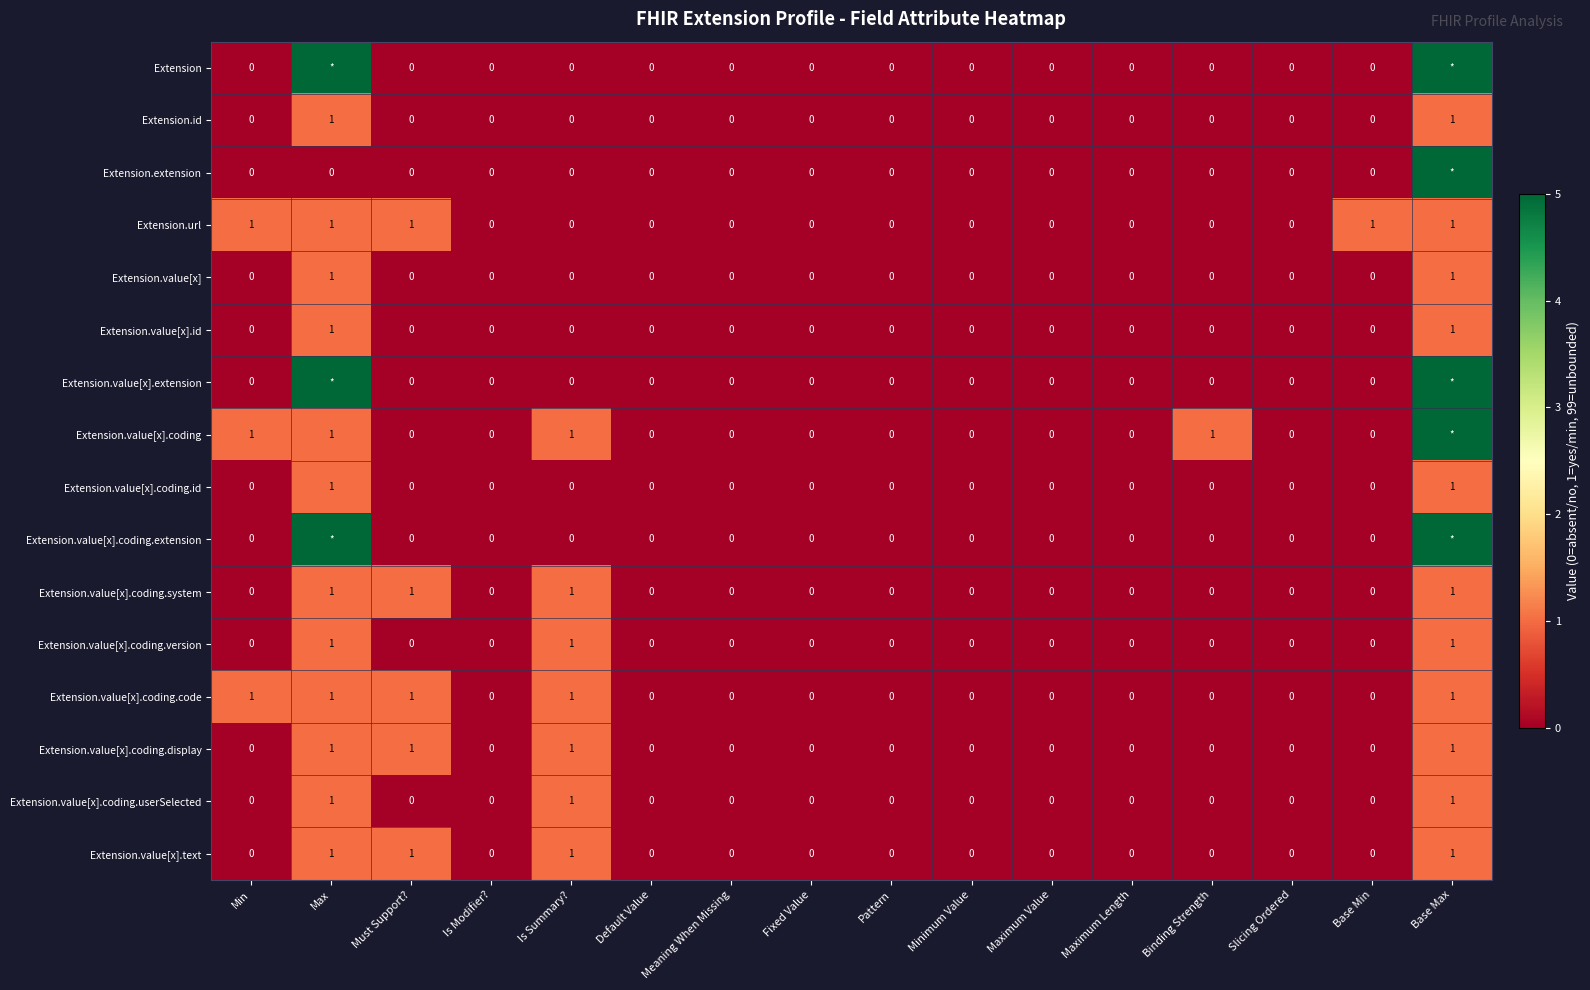

True or false: Extension.value[x].coding.display has a value of 0 at Is Modifier?.

True